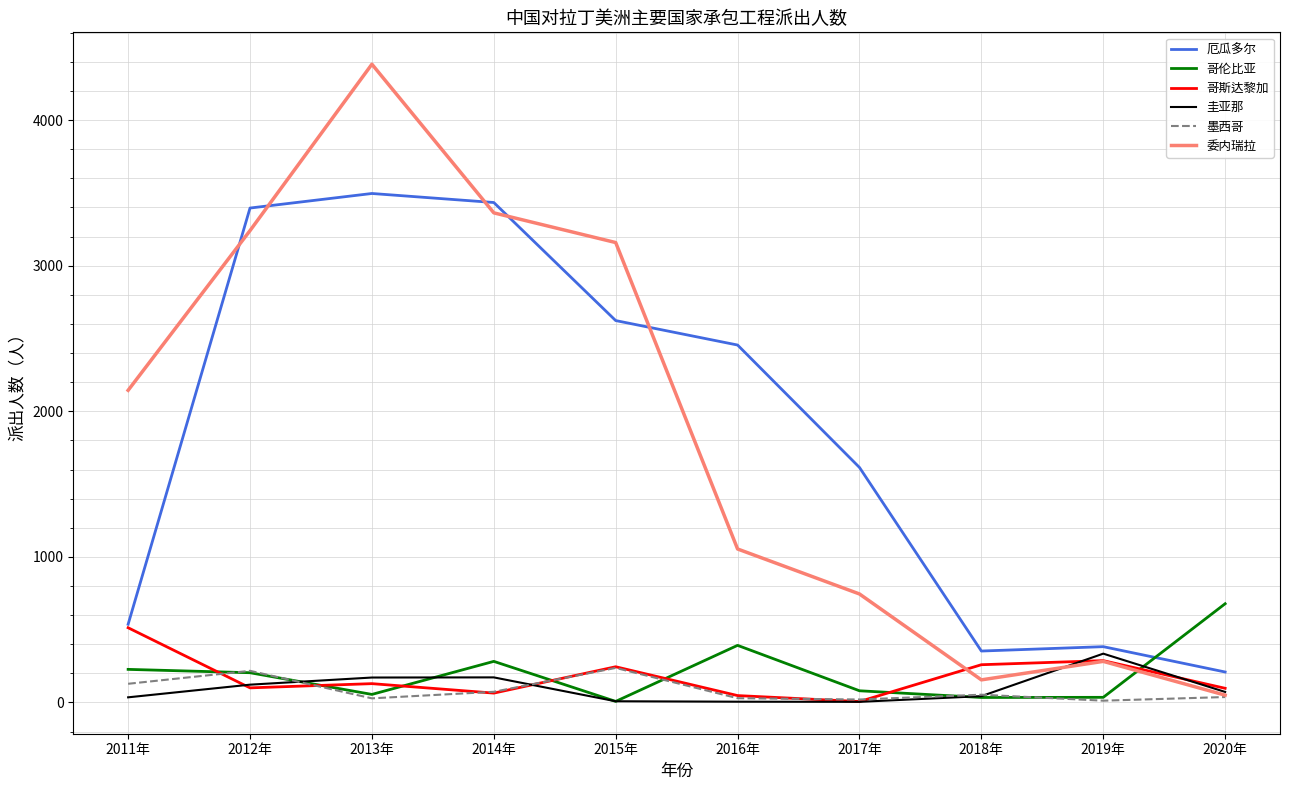

True or false: 哥斯达黎加 and 哥伦比亚 cross at least once.

True